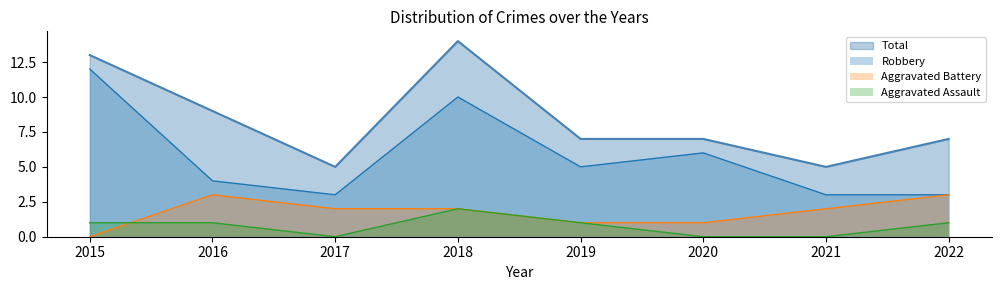

At which category is the sum across all series the highest?

2018